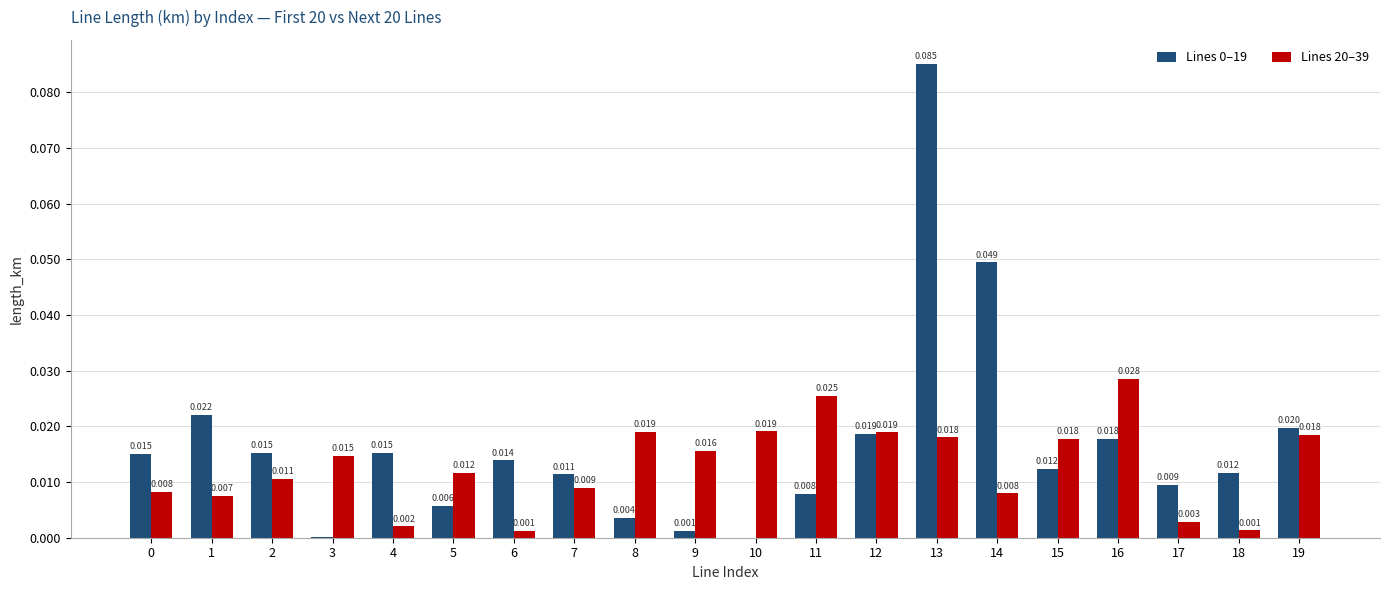

Is the value of Lines 20–39 at 7 greater than the value of Lines 0–19 at 8?

Yes